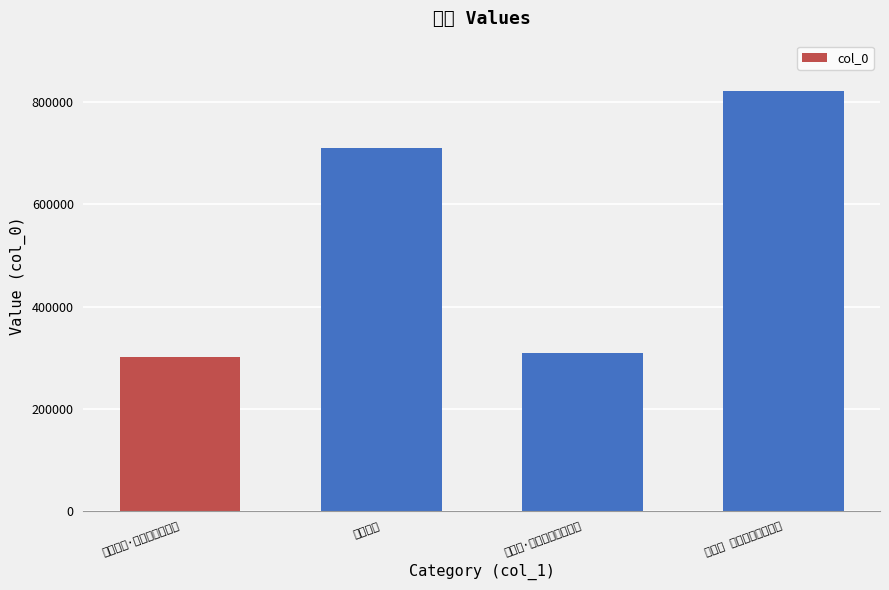

List the labels in order of value, largest first.

清平乐 石笋，城西七十里, 城西七夕, 清平乐·石笋，城西七十里, 城西七夕·倦客当檐步列星